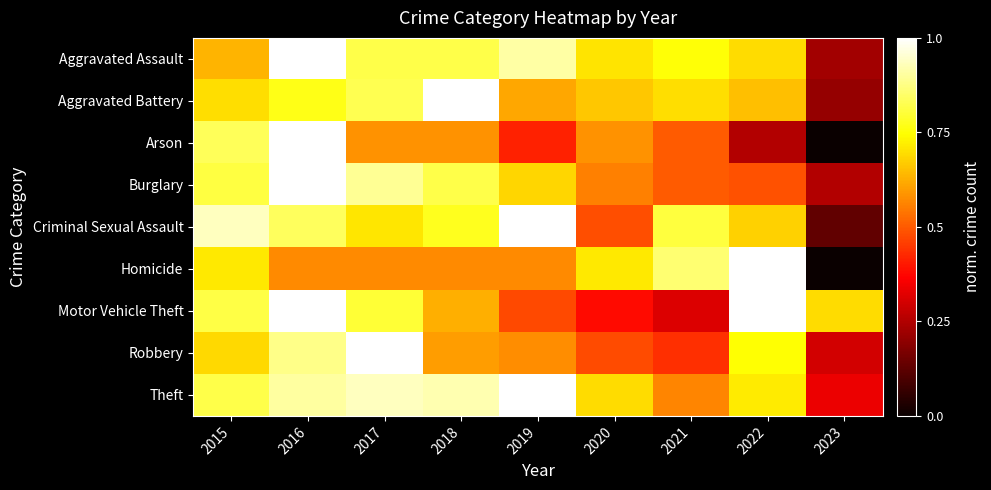

Which category has the highest value across all series?

2016